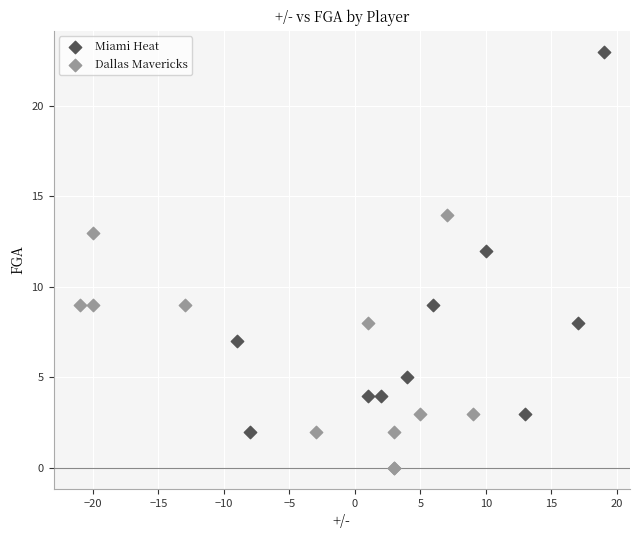

Which series contains the lowest Y value?

Dallas Mavericks